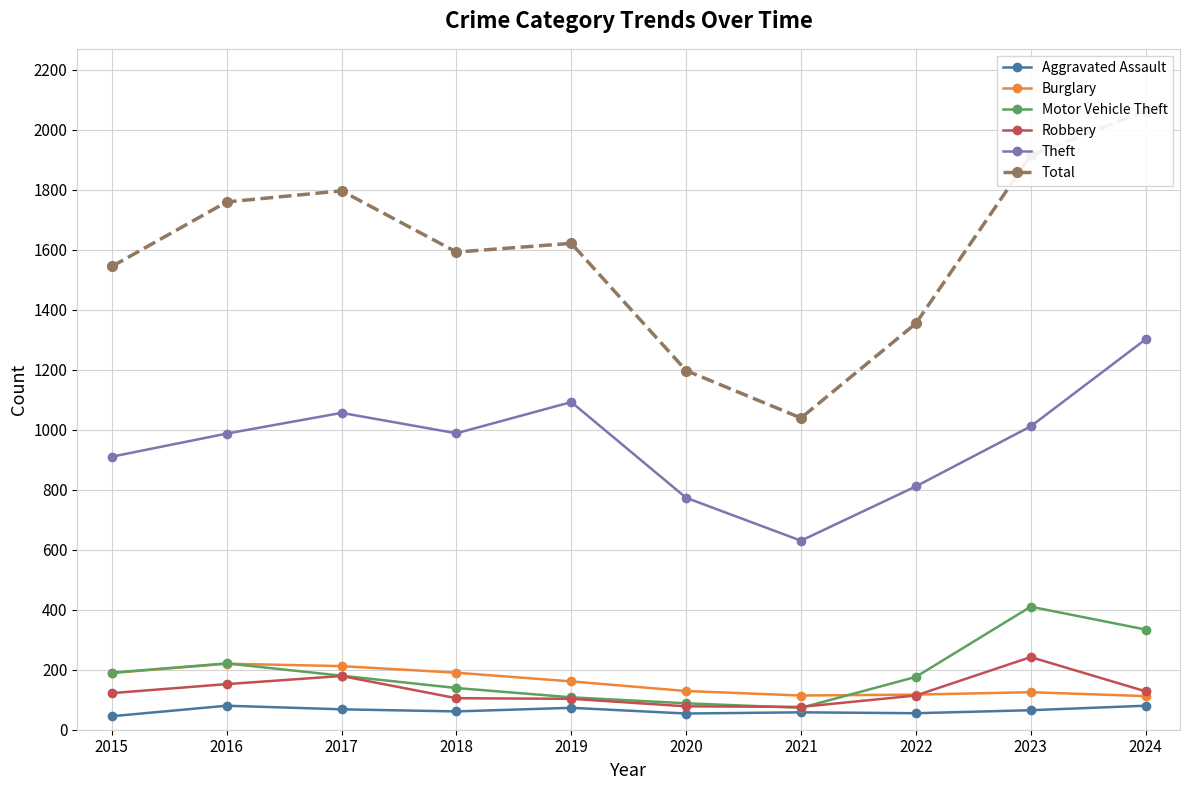

What is the sum of all Theft values?

9559